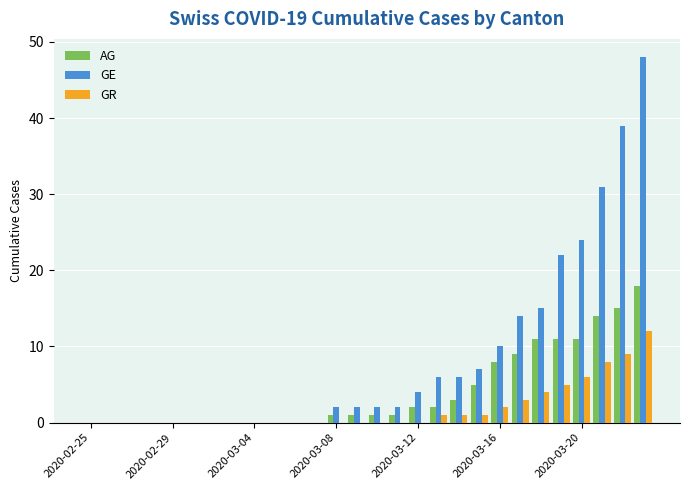

What is the sum of all GE values?

234